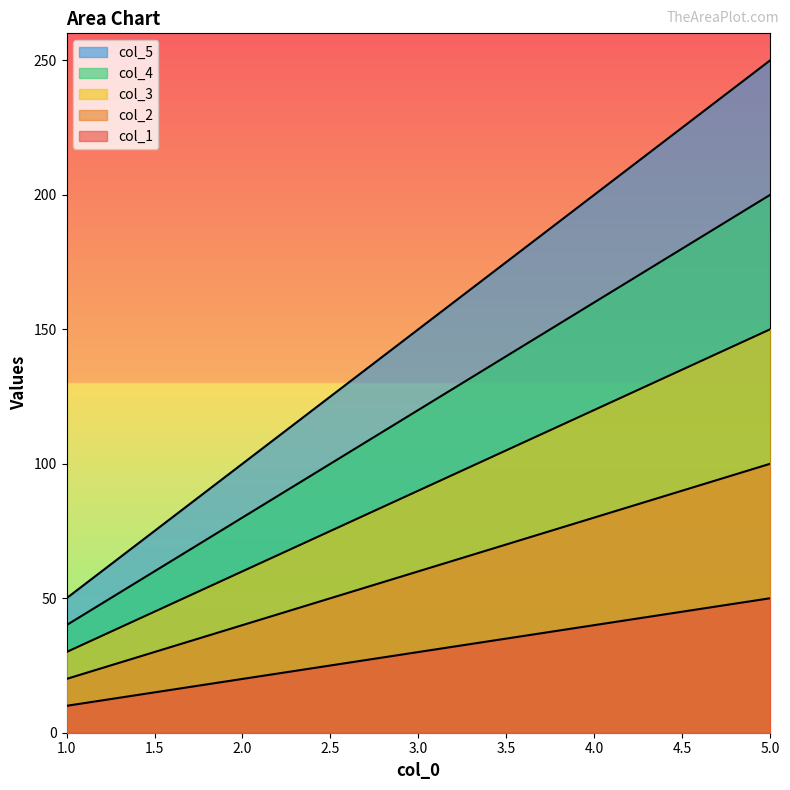

True or false: col_3 has more than 2 points higher than both neighbors.

False